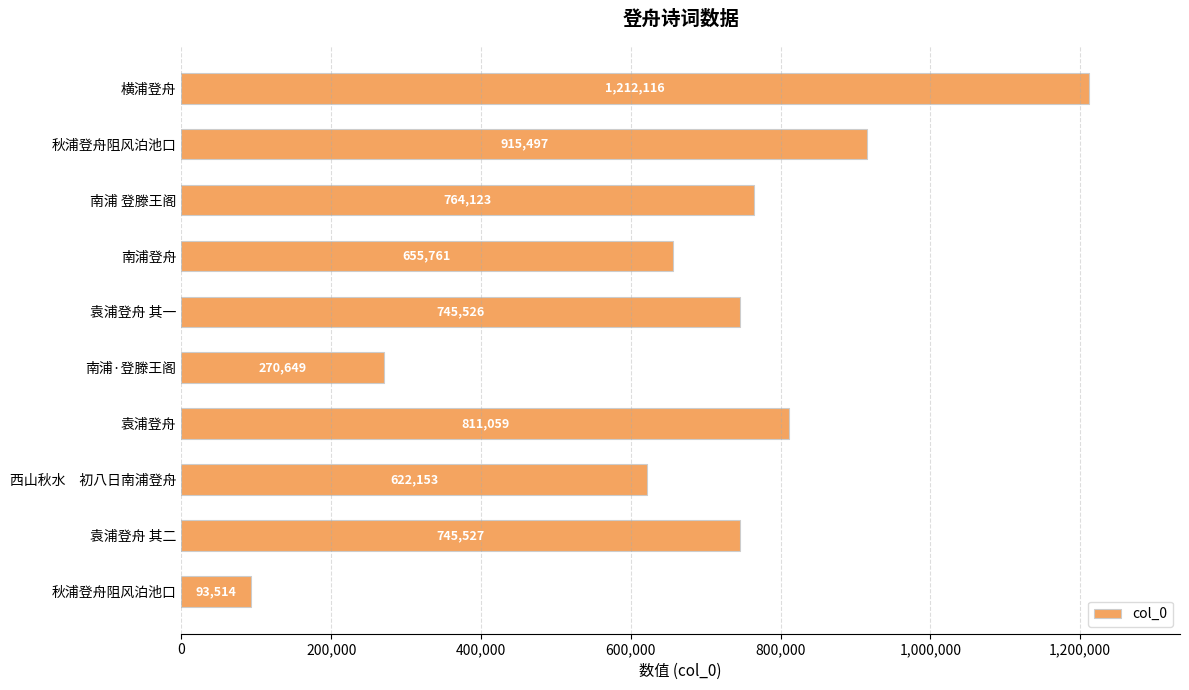

What is the average value?

683592